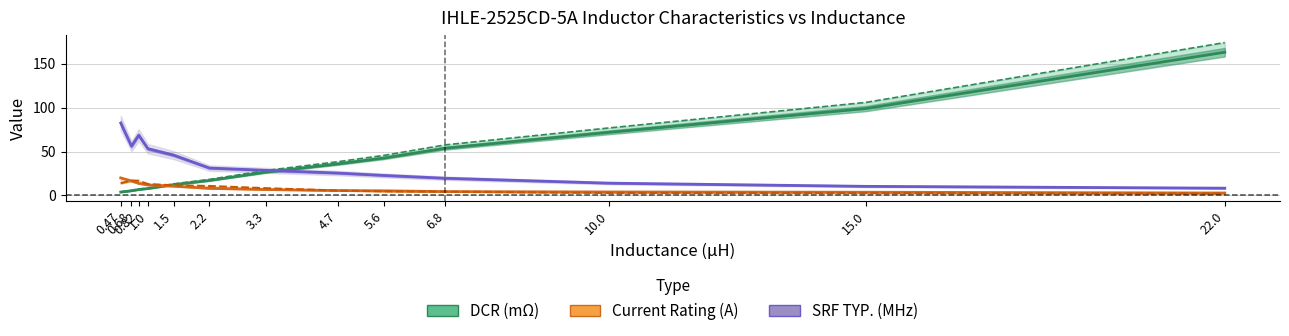

What is the label of the 10th point from the right?

1.0